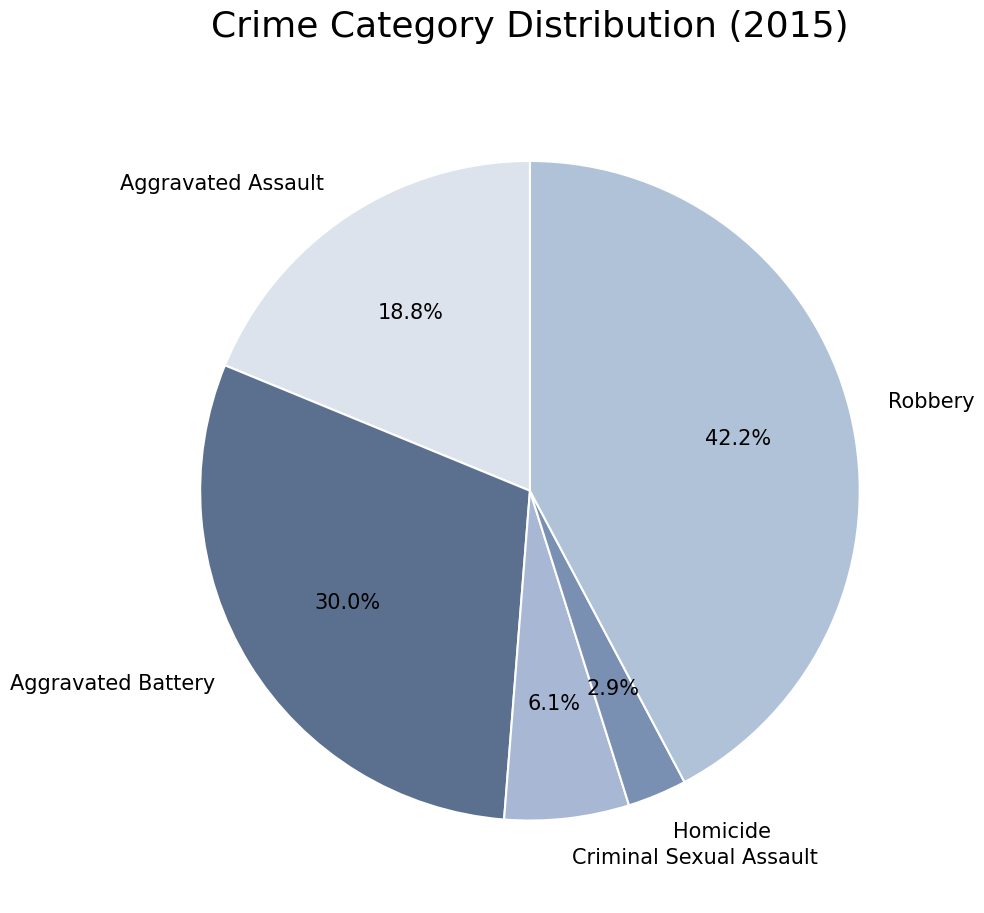

To the nearest percent, what is the difference between the largest and smallest slice percentages?

39%